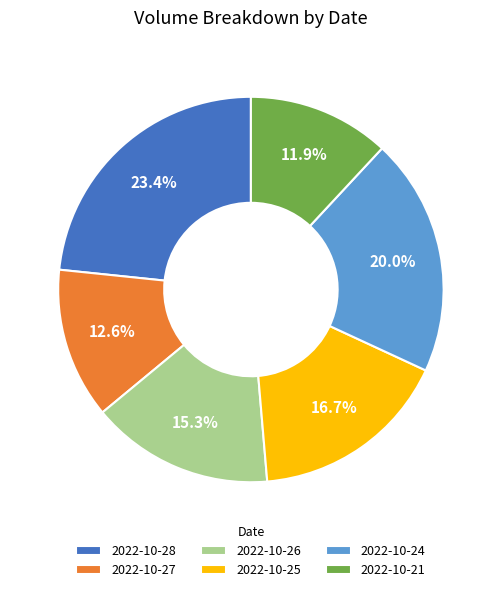

To the nearest percent, what portion does 2022-10-24 represent?

20%